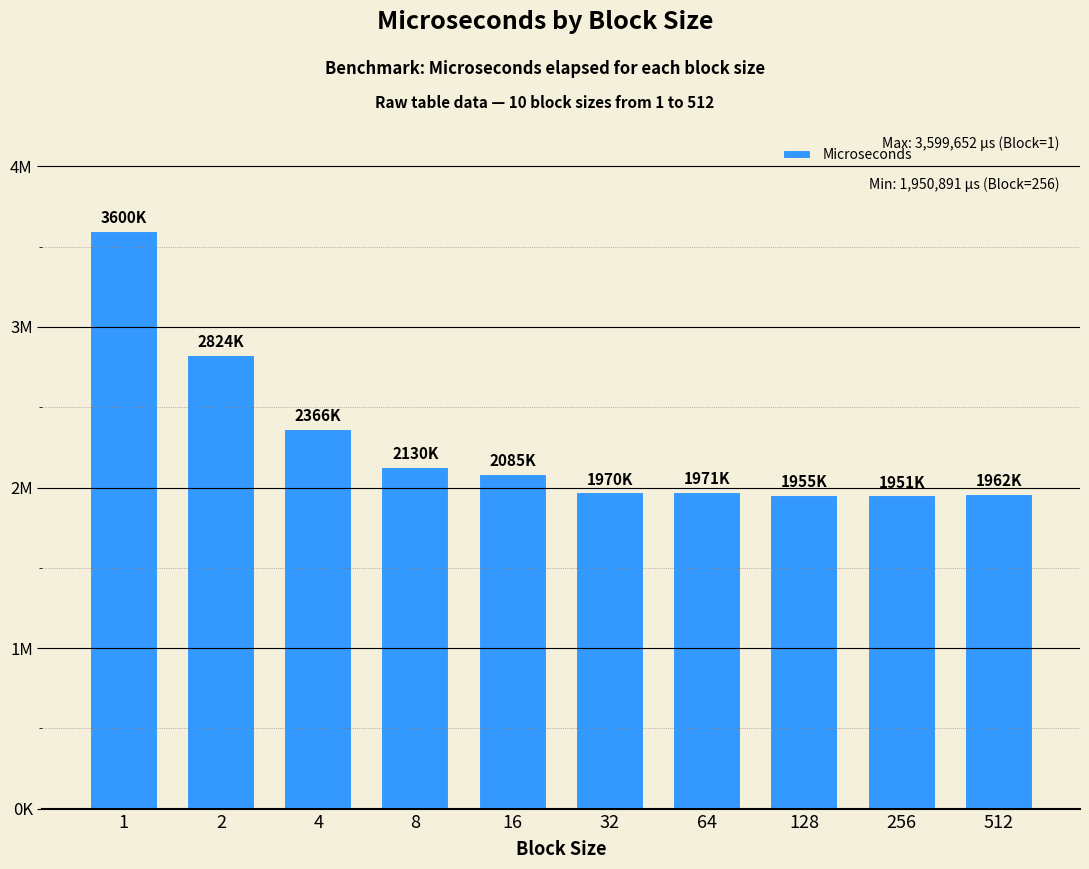

Reading left to right, what are all the values shown in this chart?

1=3599652	2=2824074	4=2366047	8=2130465	16=2084624	32=1970338	64=1971073	128=1954775	256=1950891	512=1961944